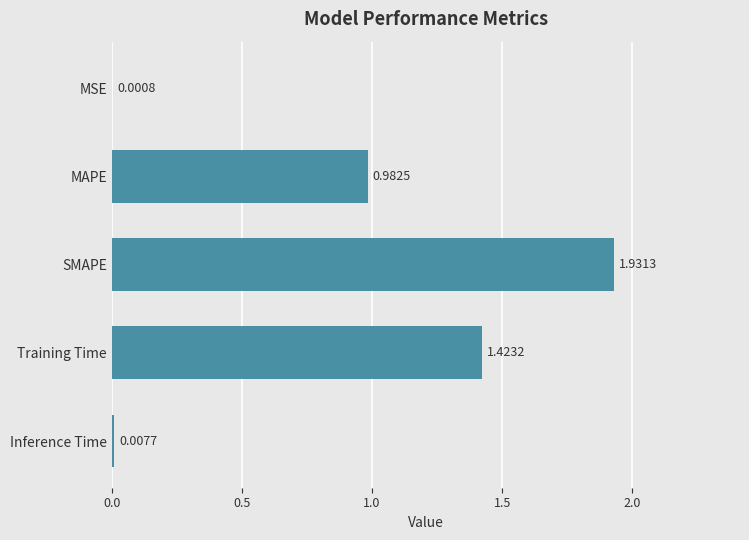

Which label corresponds to the largest value in the chart?

SMAPE